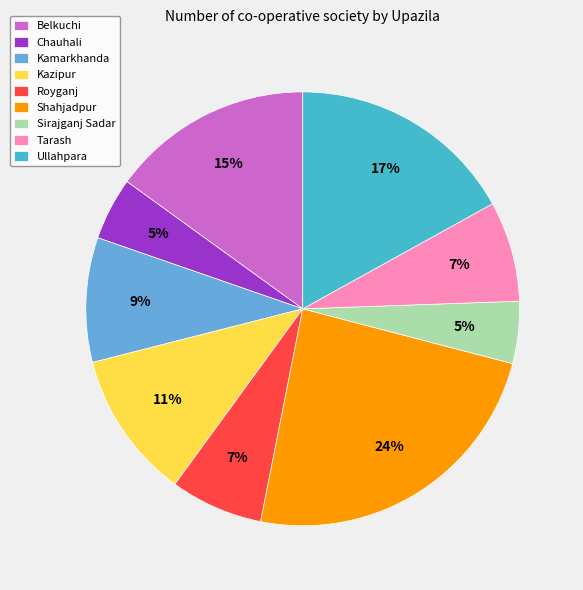

Do Chauhali and Shahjadpur together represent more than half of the pie?

No